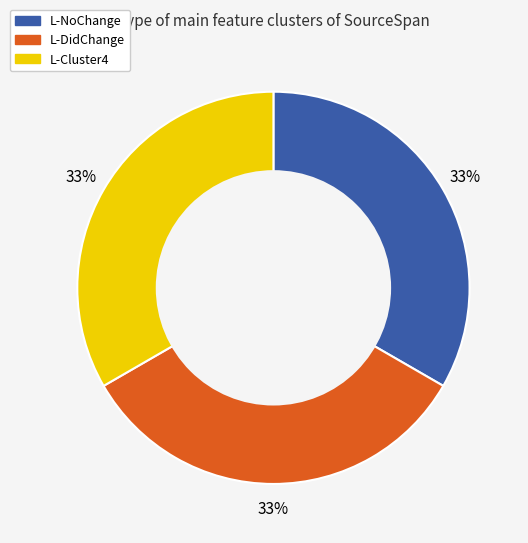

Combined, do L-Cluster4 and L-DidChange account for over 50%?

Yes